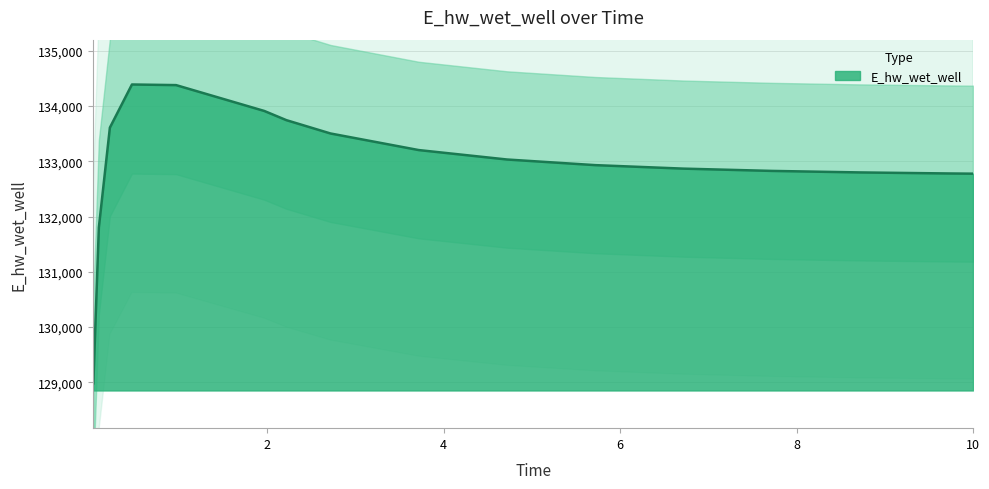

Between 10 and 1.96875, which is larger?

1.96875